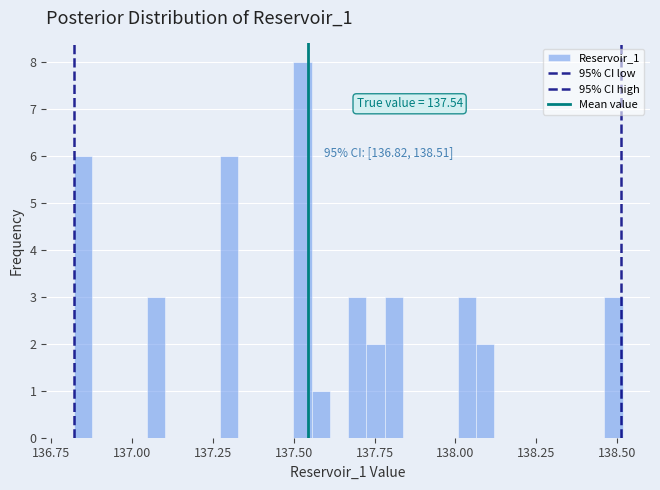

Read against the x-axis, roughly where is the centre of the tallest bar?

137.55